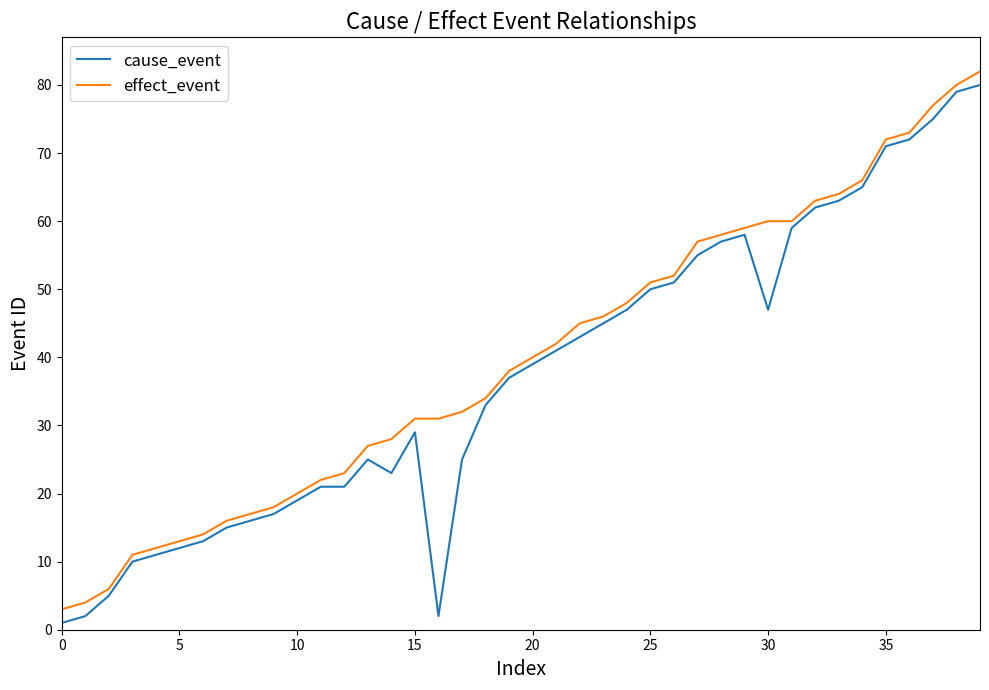

What is the maximum value for effect_event?

82